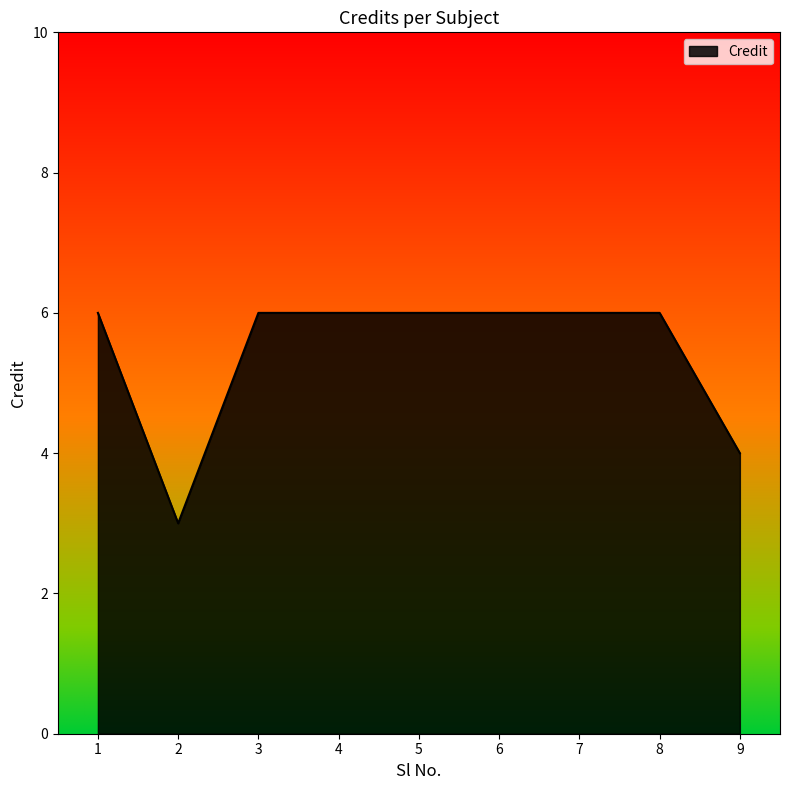

What is the ratio of the value at 5 to the value at 1?

1.0